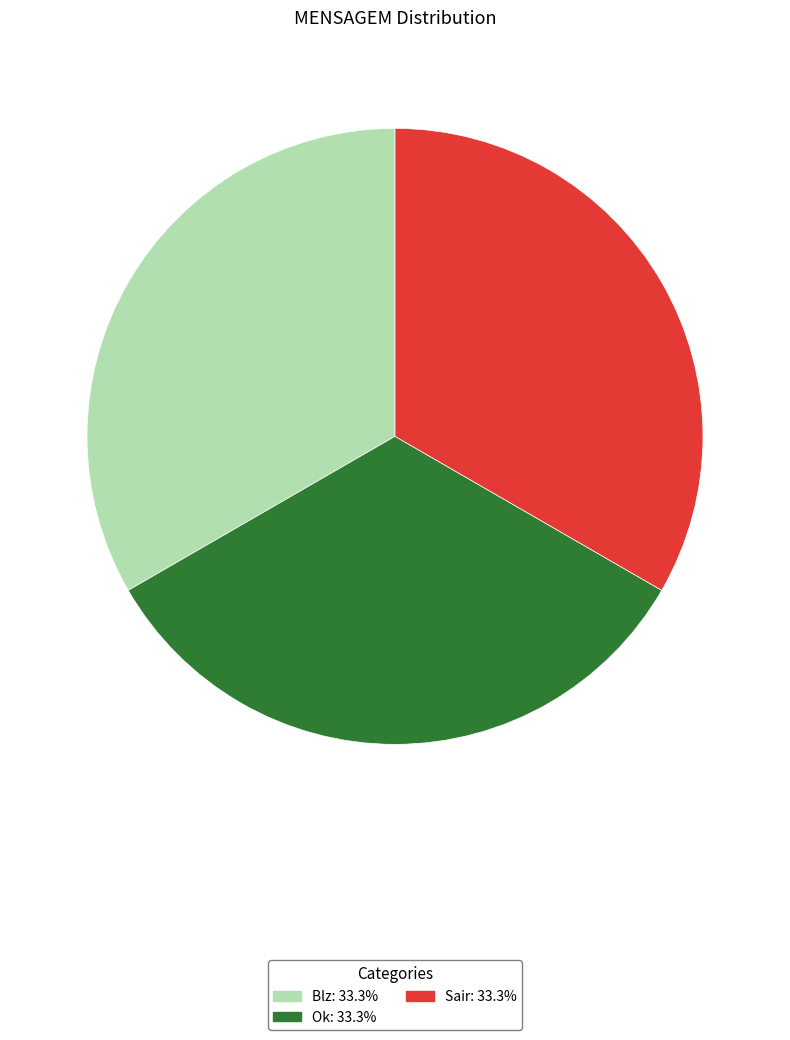

Approximately how many times larger is the value at Sair compared to Blz?

1.0